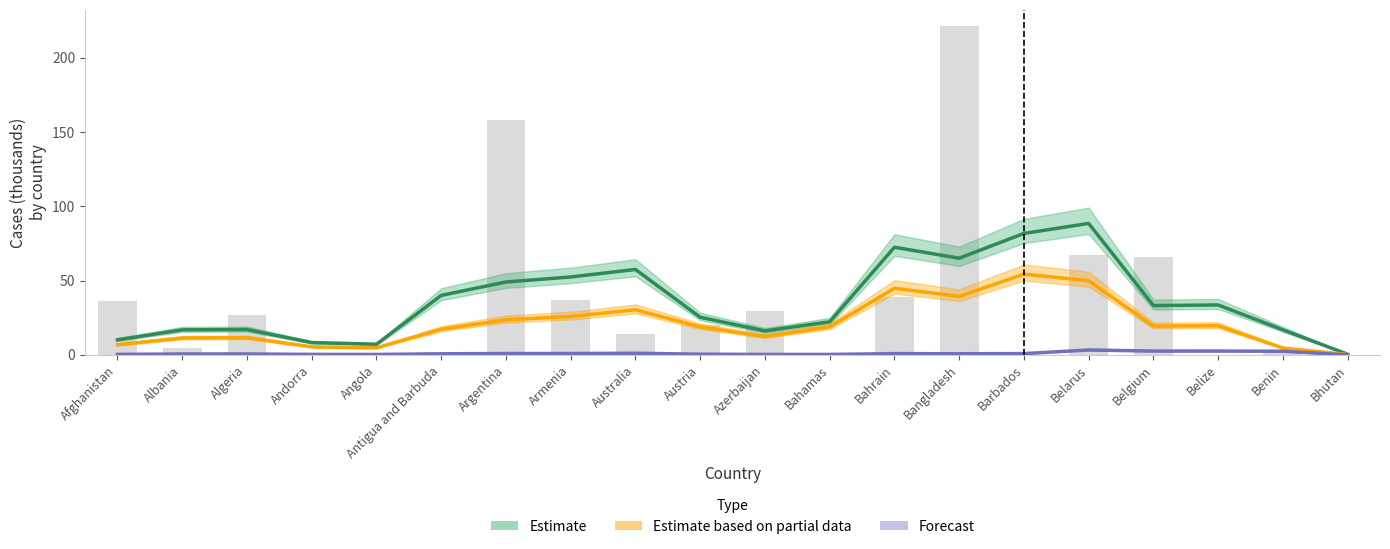

Is it true that Estimate equals 52.5 at Armenia?

True